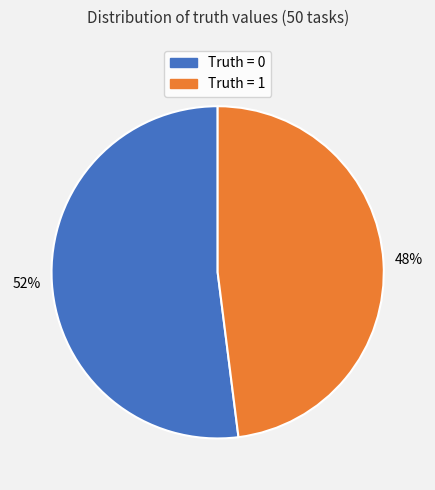

Is there a majority slice in this chart?

Yes